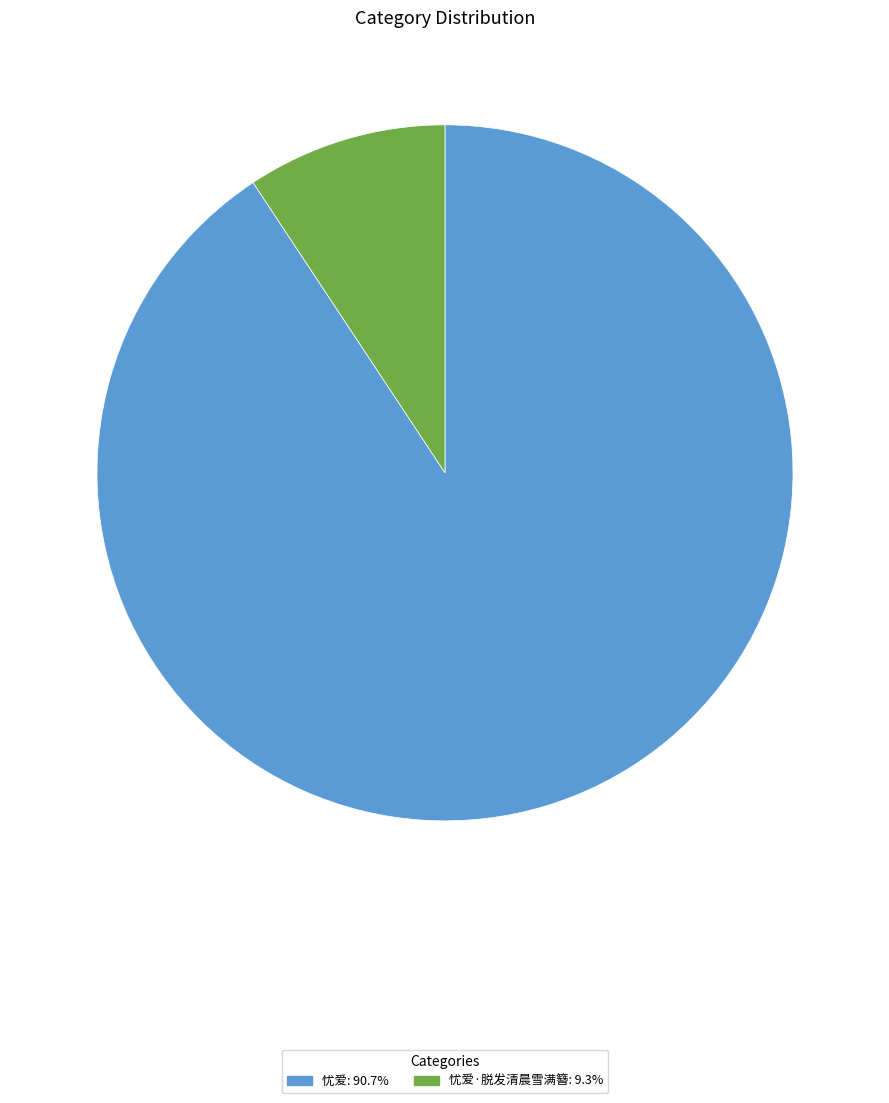

Is there any slice that represents more than half of the pie?

Yes